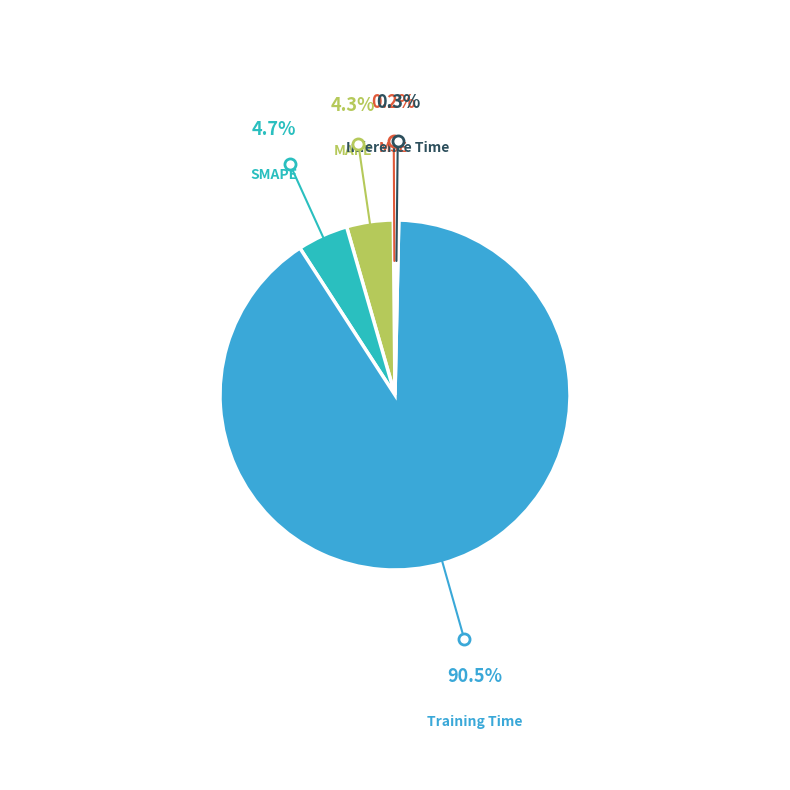

Which slice represents more than half of the pie?

Training Time